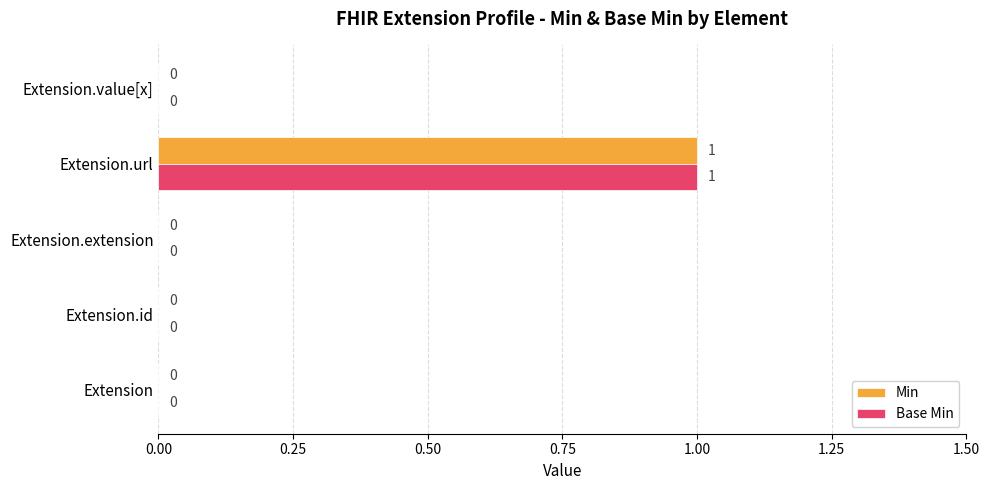

How many data points does each series have?

5